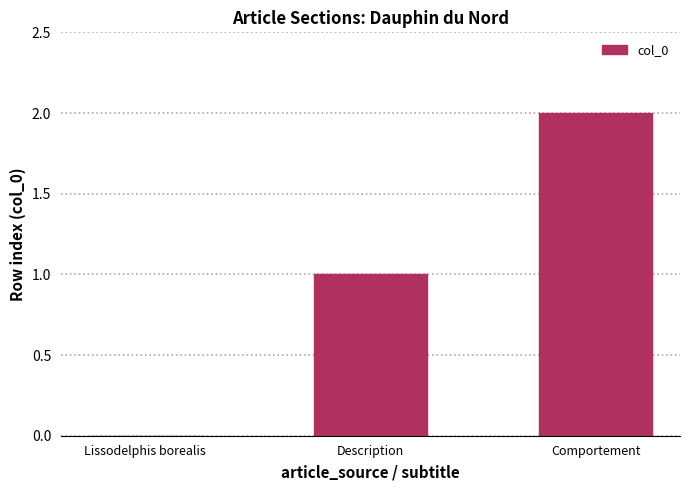

What is the change in value from Description to Comportement?

+1